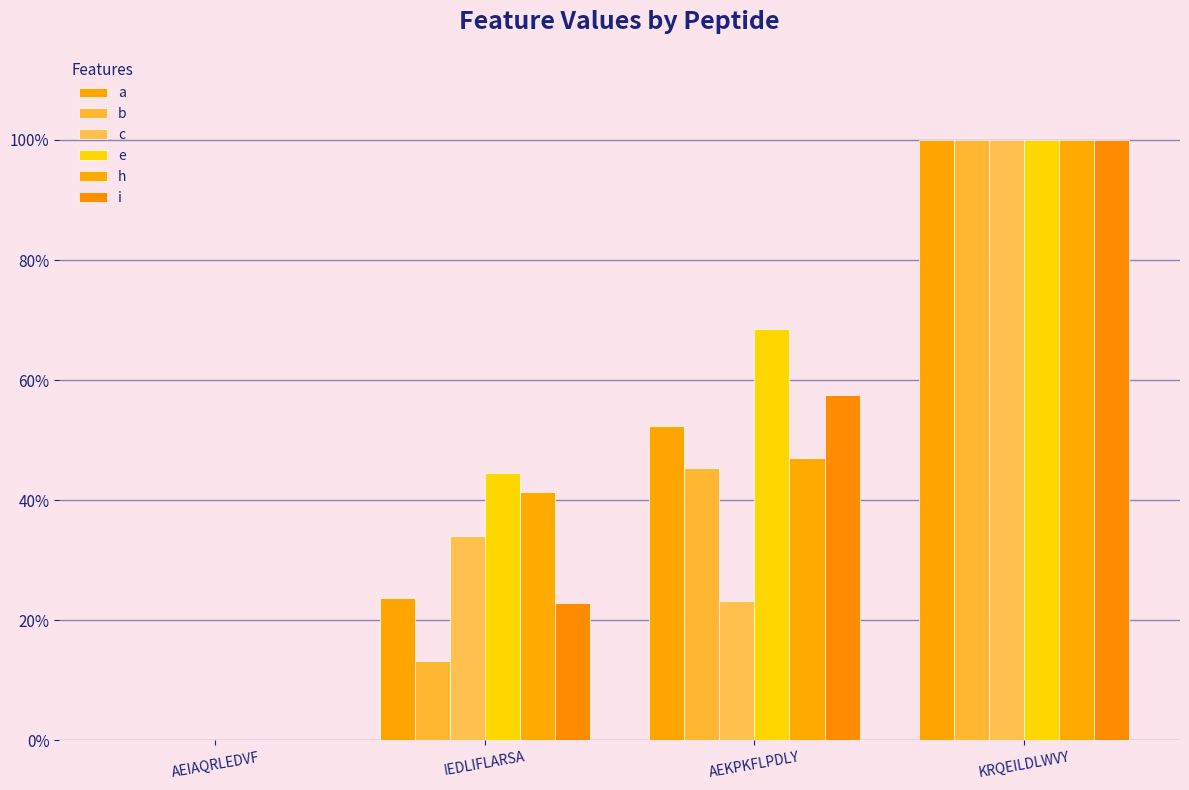

Which series changed the most between AEKPKFLPDLY and KRQEILDLWVY?

c